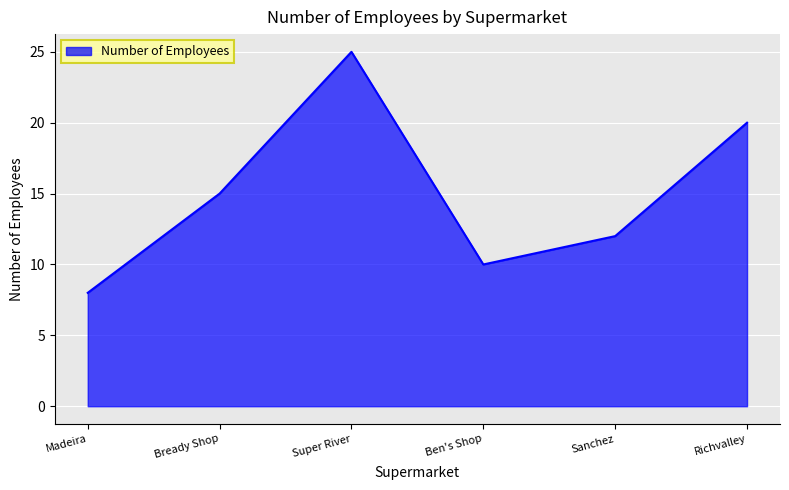

What is the average value?

15